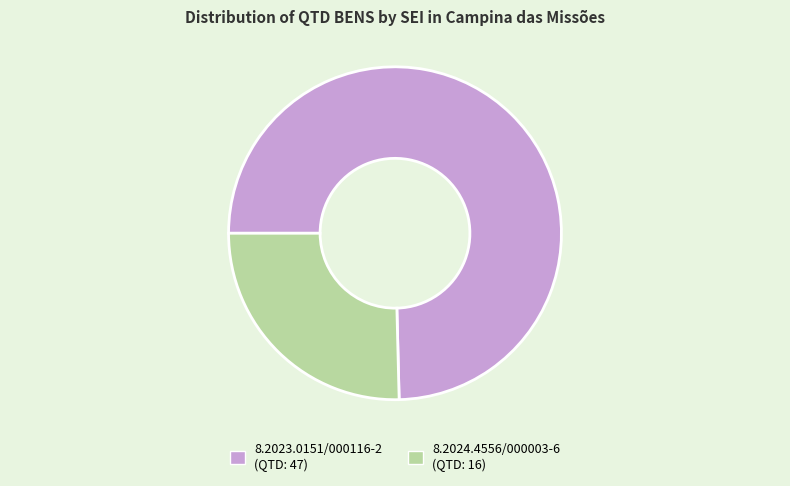

Rank the categories by value from lowest to highest.

8.2024.4556/000003-6, 8.2023.0151/000116-2